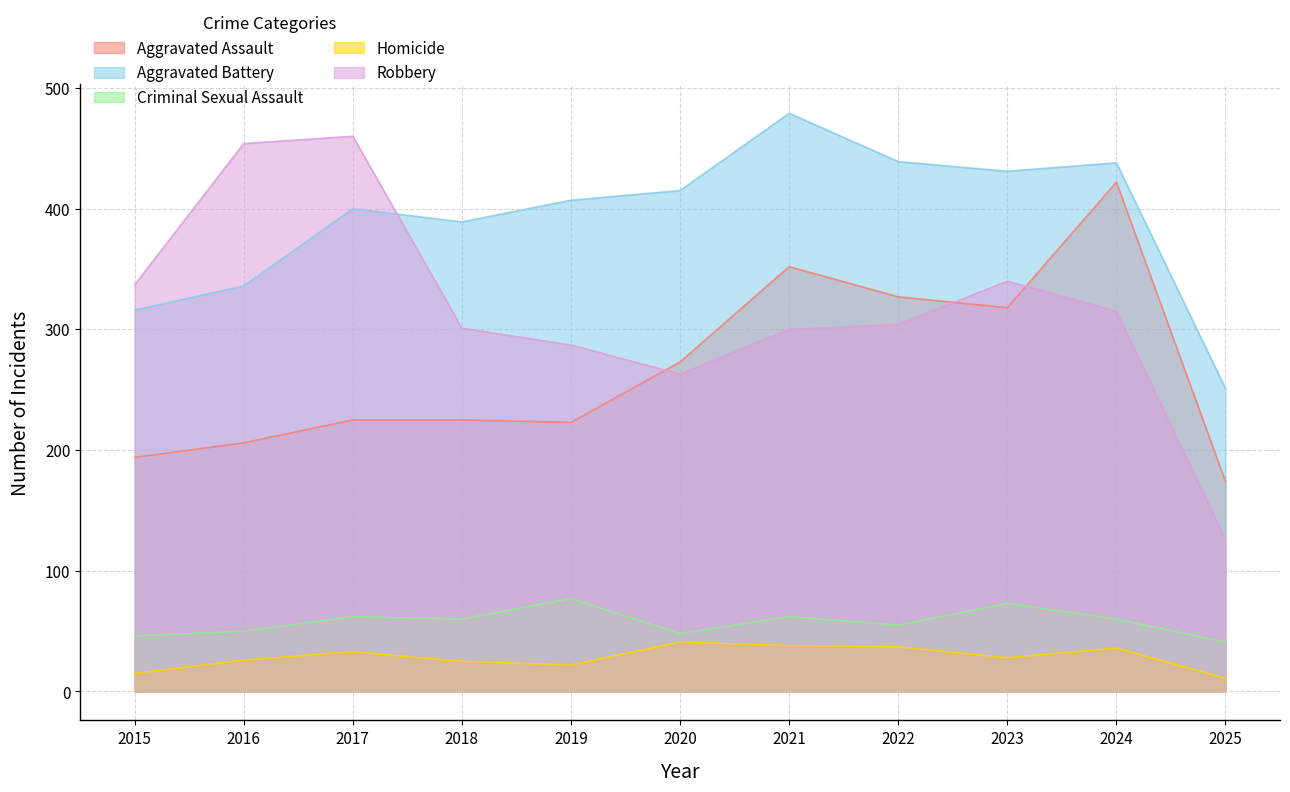

What is the approximate value of Criminal Sexual Assault at 2021, to the nearest 10?

60